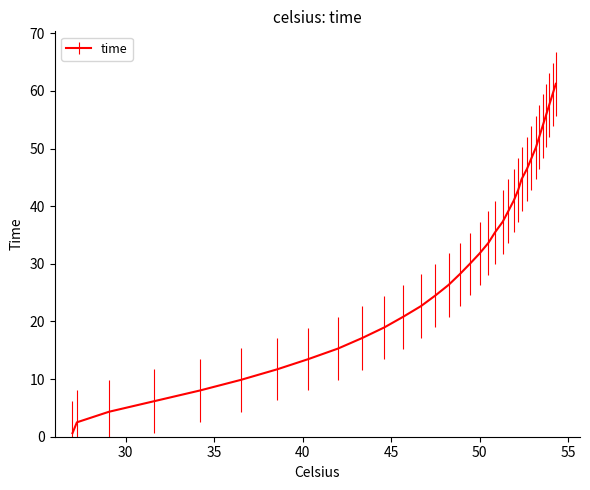

Does the chart display data point markers on the line(s)?

No